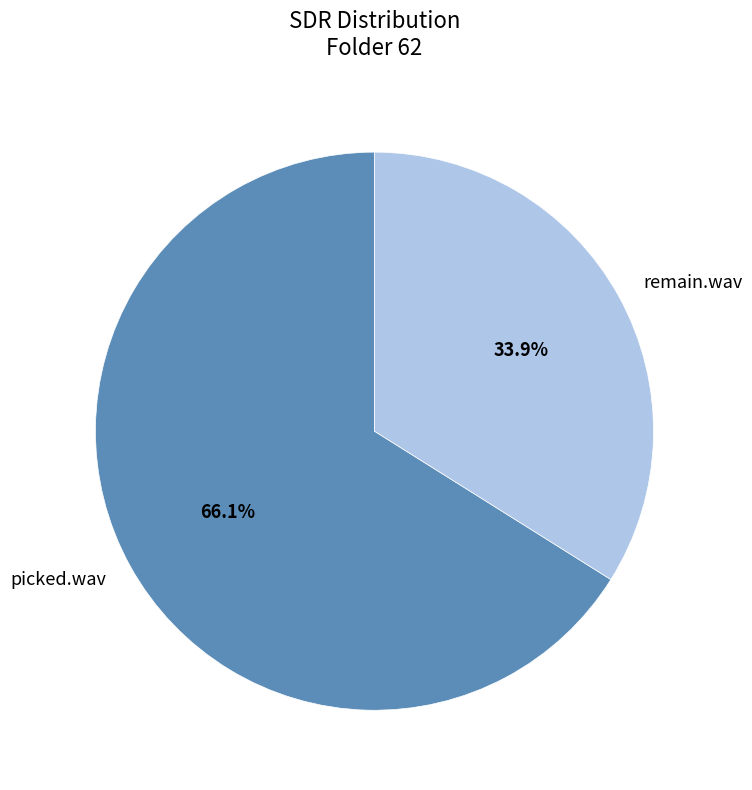

To the nearest percent, what is the combined percentage of remain.wav and picked.wav?

100%